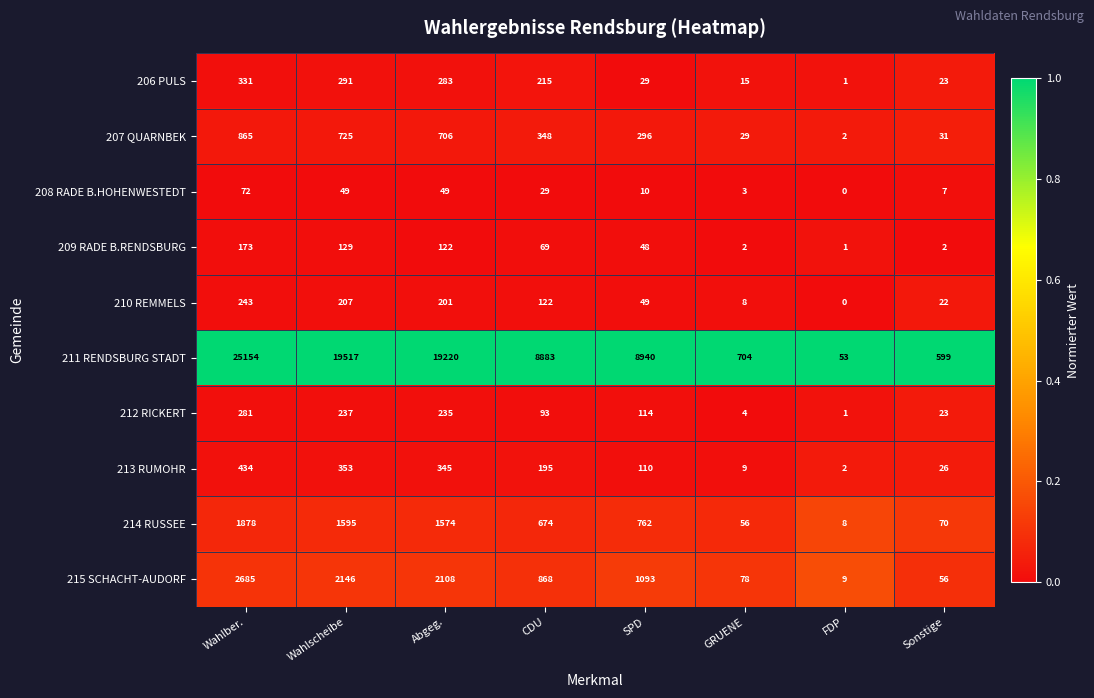

Rank the series at GRUENE from lowest to highest value.

209 RADE B.RENDSBURG, 208 RADE B.HOHENWESTEDT, 212 RICKERT, 210 REMMELS, 213 RUMOHR, 206 PULS, 207 QUARNBEK, 214 RUSSEE, 215 SCHACHT-AUDORF, 211 RENDSBURG STADT